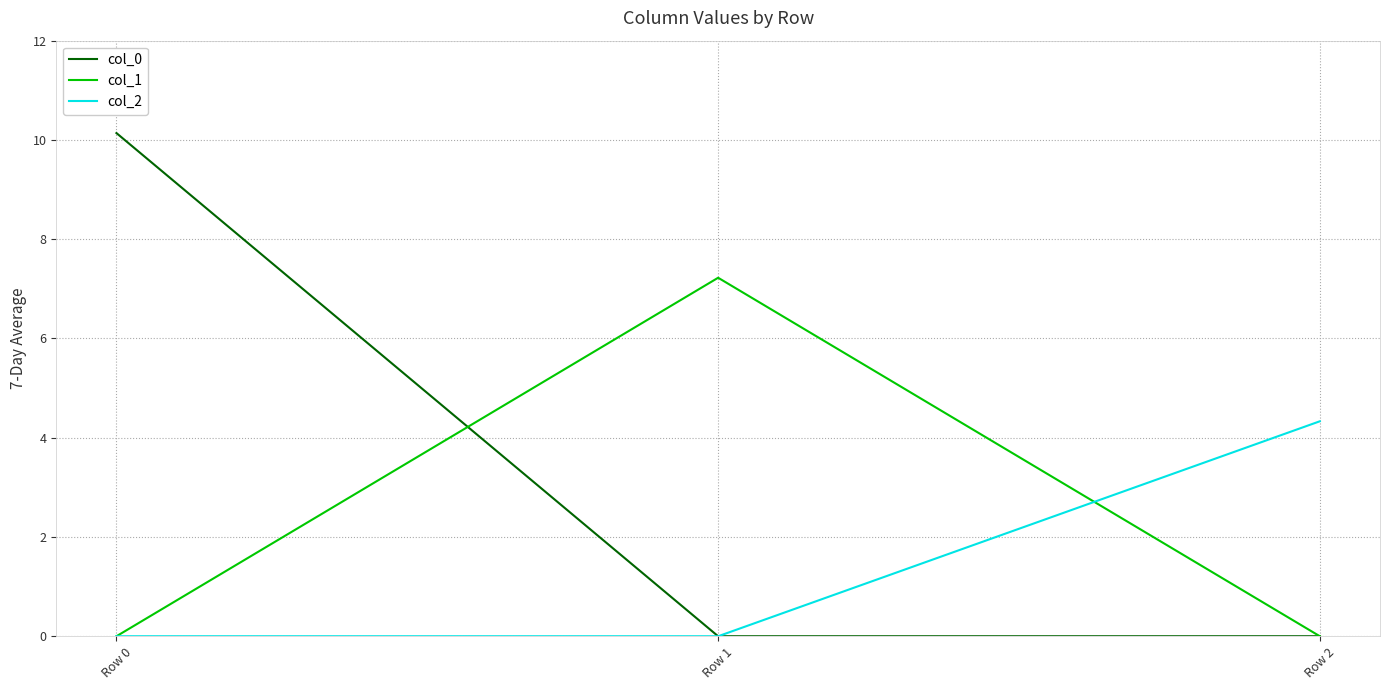

The col_1 series shows 2.6 at Row 0. True or false?

False